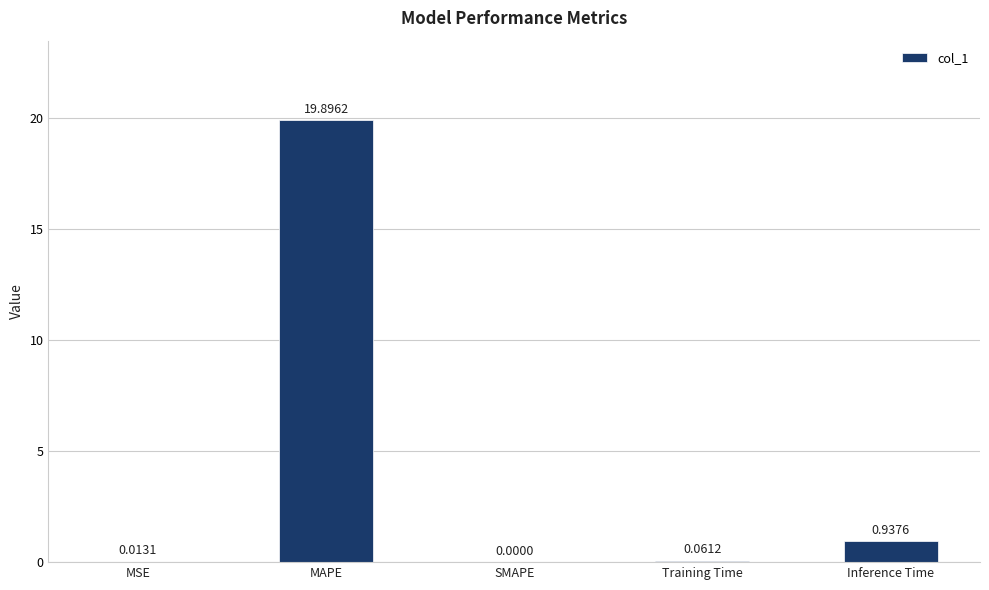

What is the sum of the values at MAPE and Training Time?

20.0